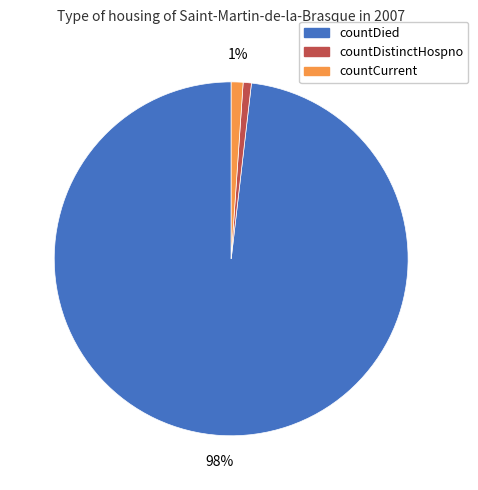

Count the number of slices in the pie.

3